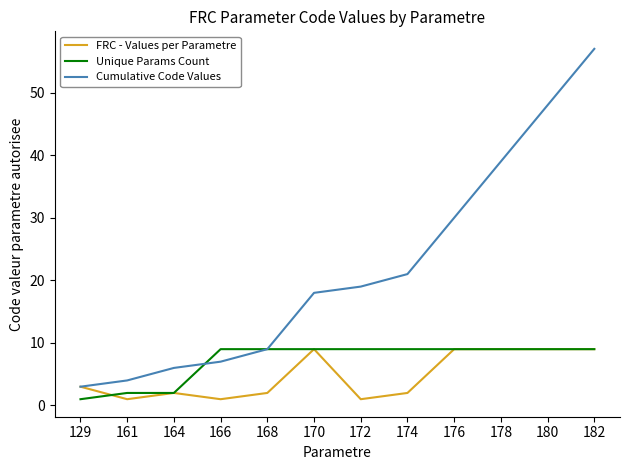

What value does the Unique Params Count series have at 178?

9